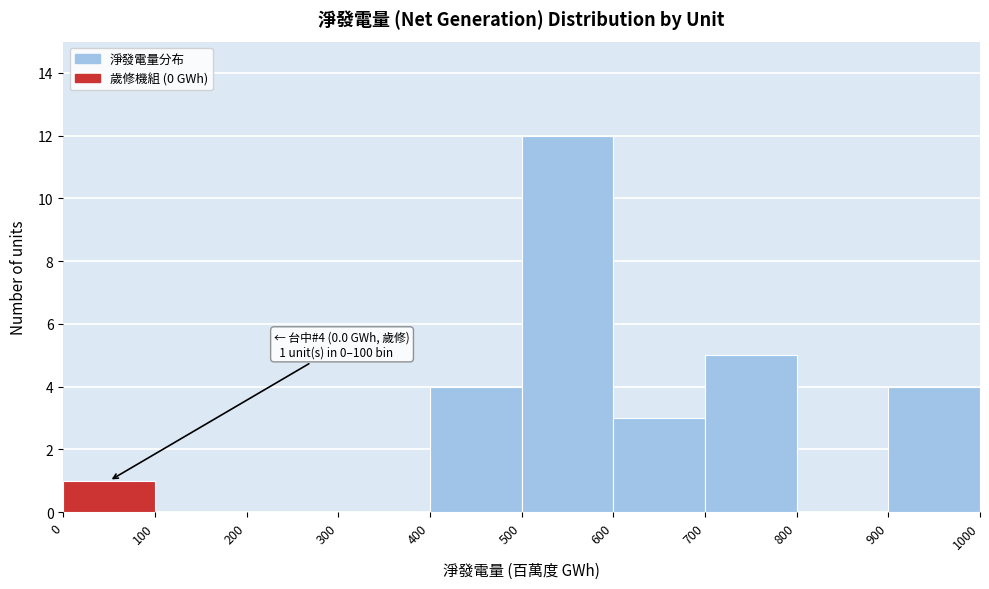

Over which range of the x-axis is the bar tallest?

500 to 600